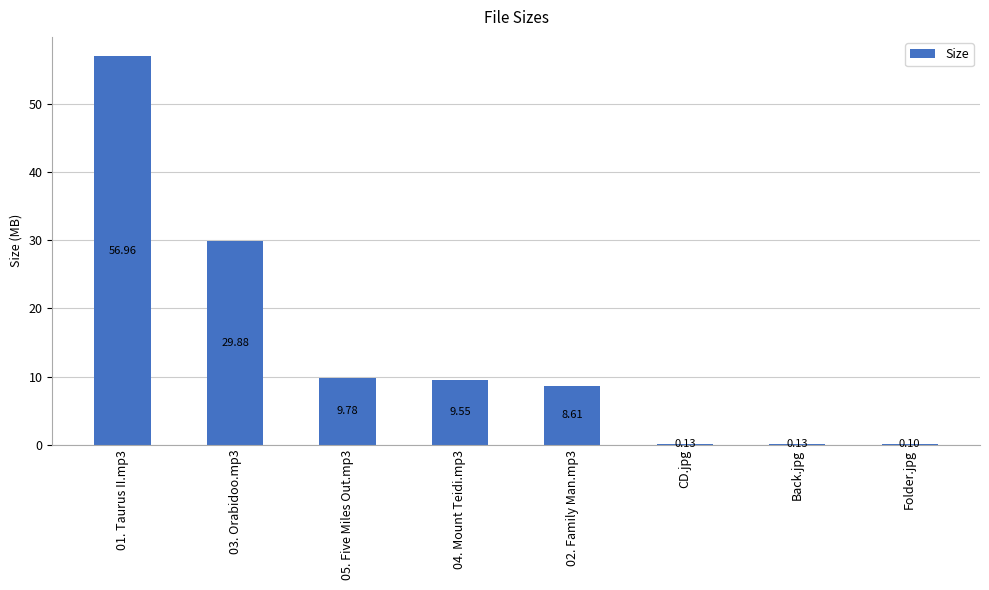

What is the change in value from 05. Five Miles Out.mp3 to Folder.jpg?

-9.7